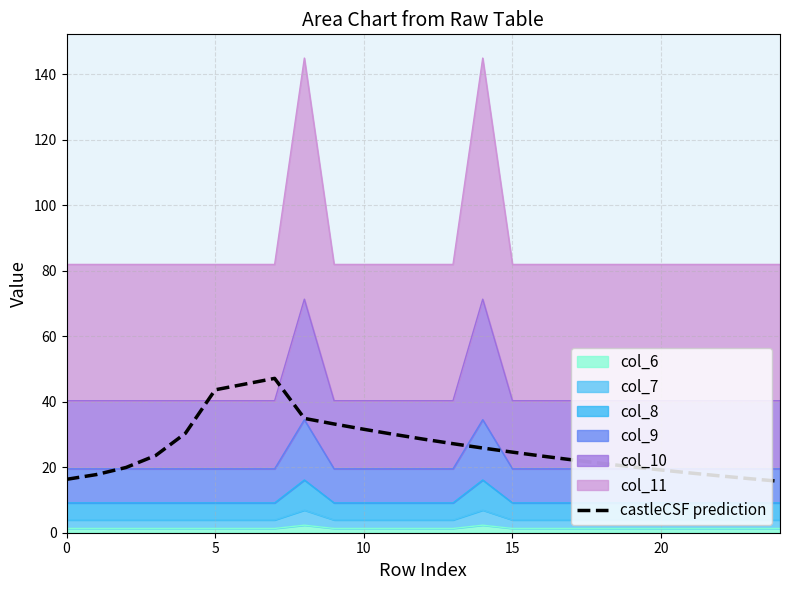

What is the sum of all values?

653.7